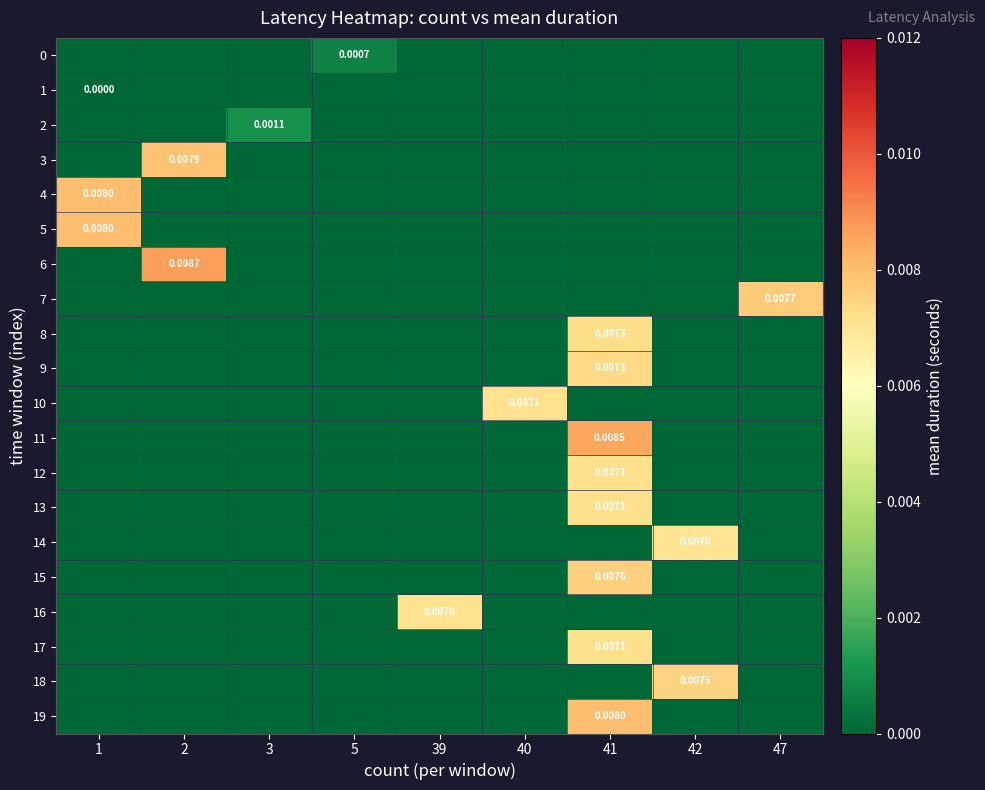

How many data points in row_9 are above 0?

1